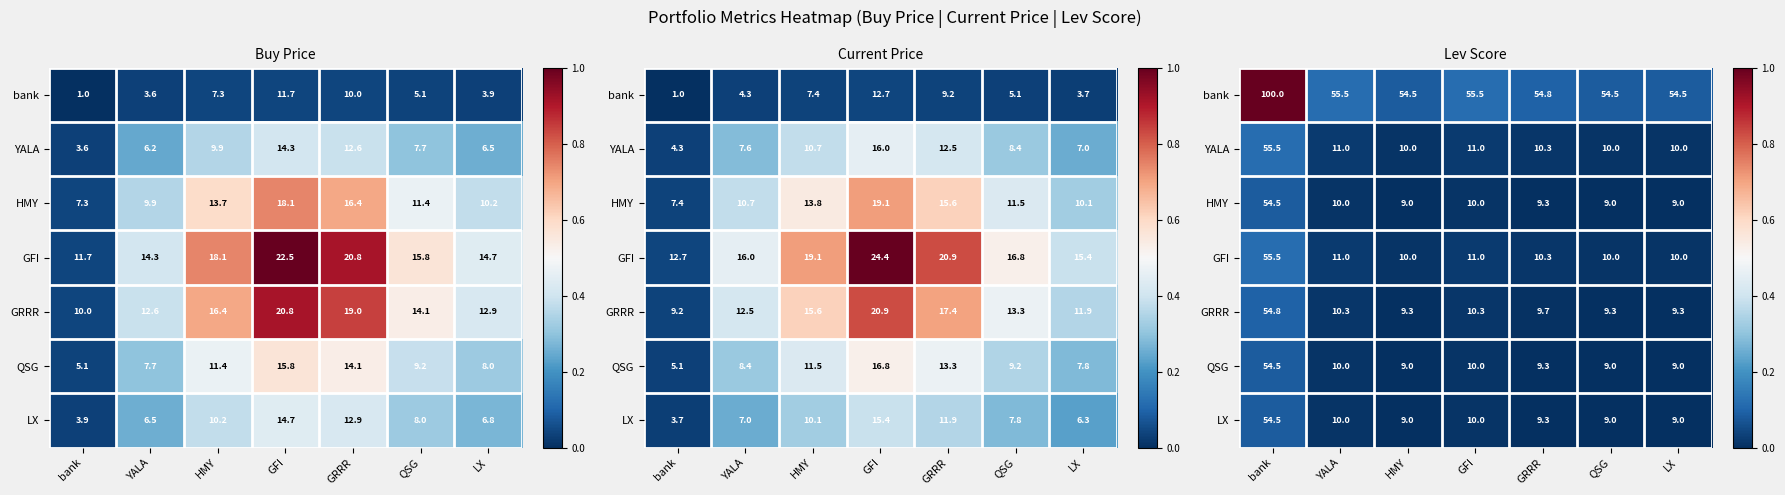

Is it true that bank equals 1.0 at bank?

True